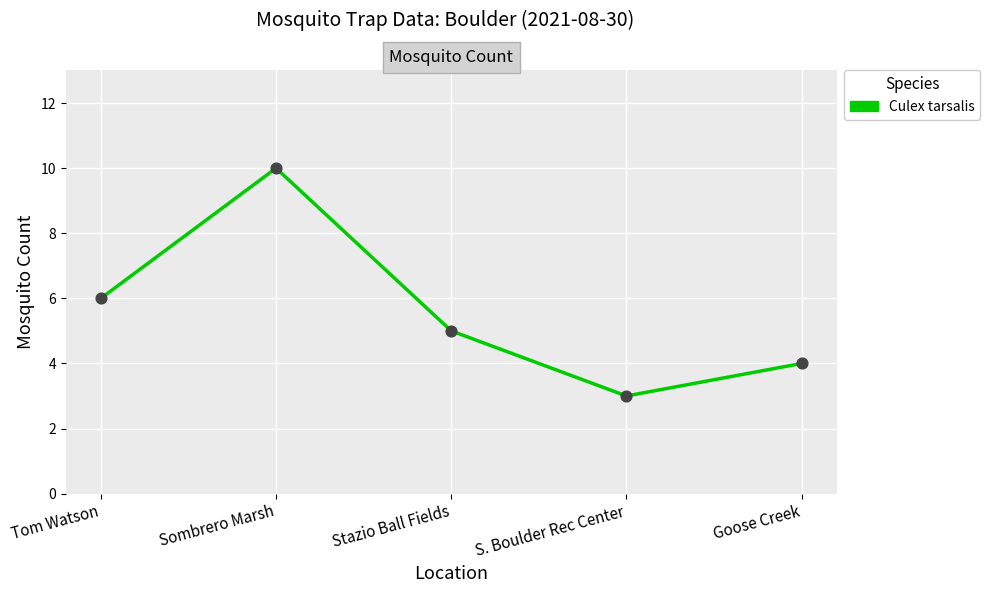

What is the ratio of the value at S. Boulder Rec Center to the value at Tom Watson?

0.5